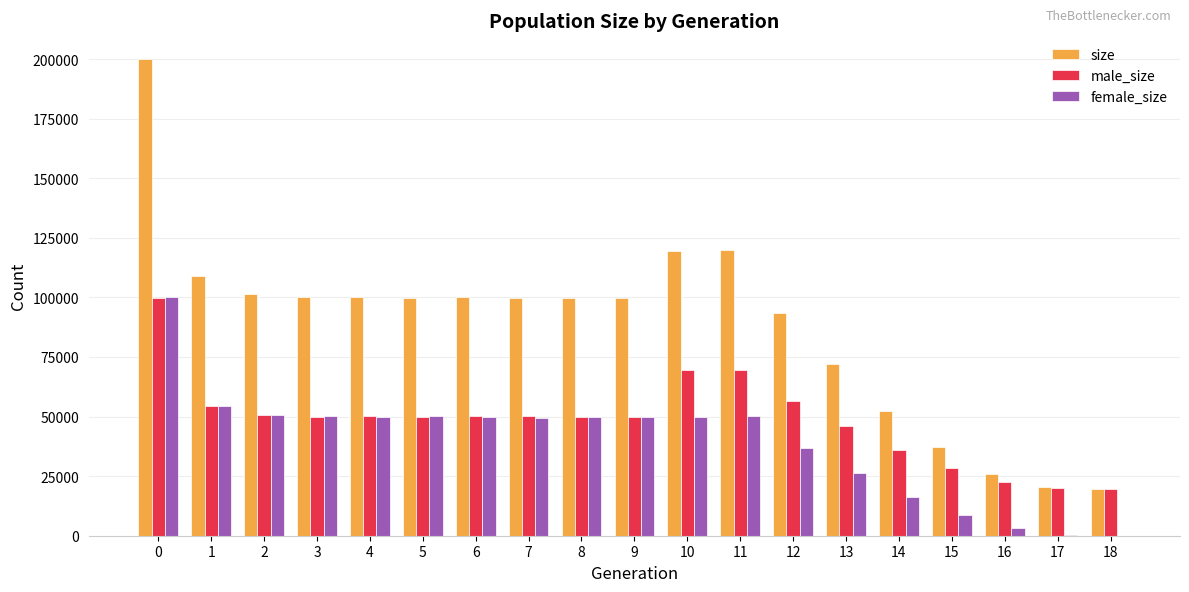

Which series has the largest total across all categories?

size